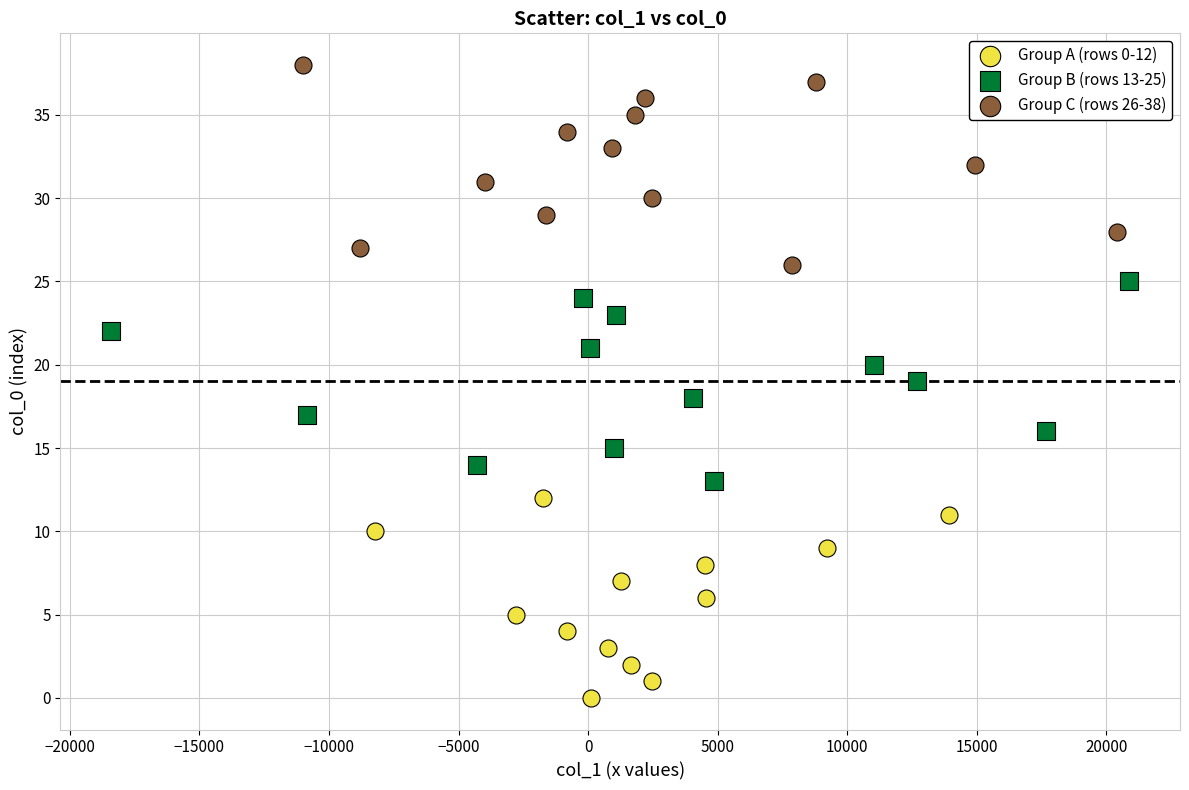

Which series contains the highest Y value?

Group C (rows 26-38)